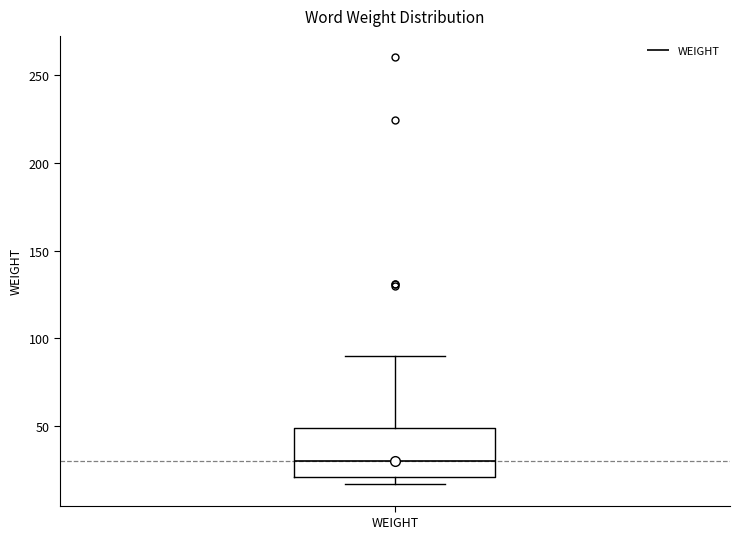

Where does the median line of the box for WEIGHT sit on the y-axis? The values are not printed on the chart, so give them approximately, as read against the axis.

30